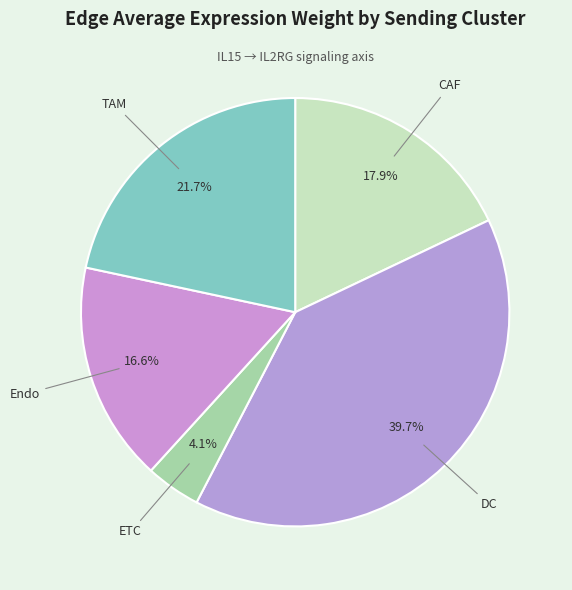

What is the smallest slice in the pie chart?

ETC